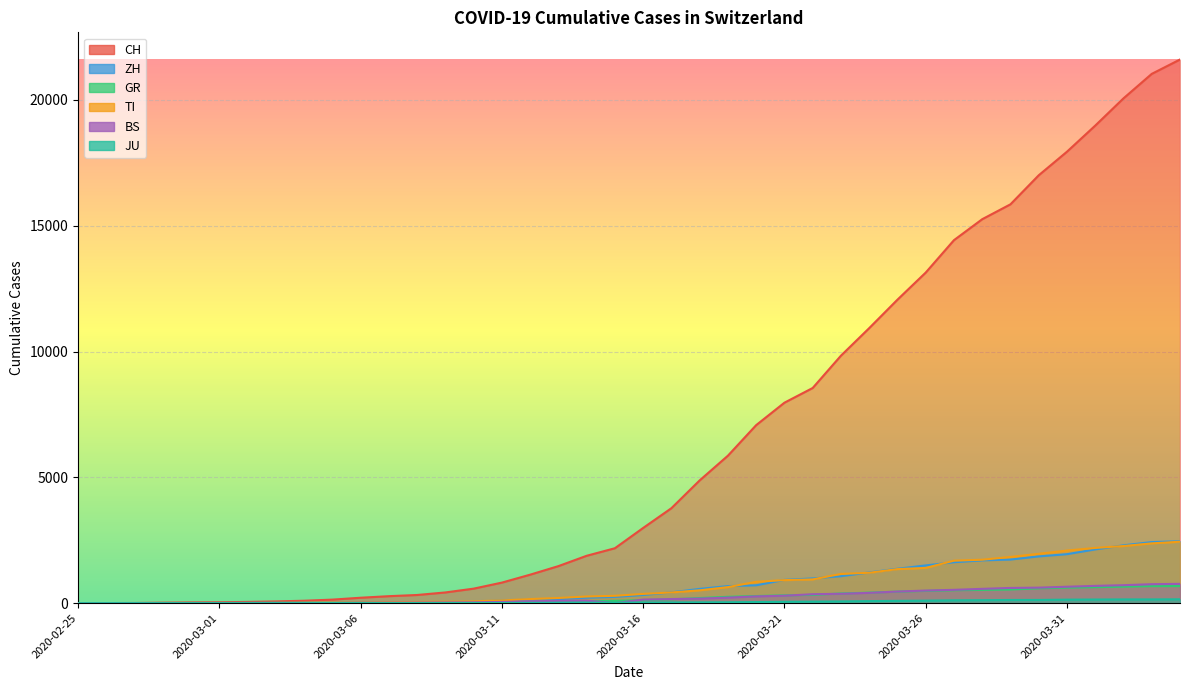

Between 2020-02-29 and 2020-03-24, which is larger?

2020-03-24